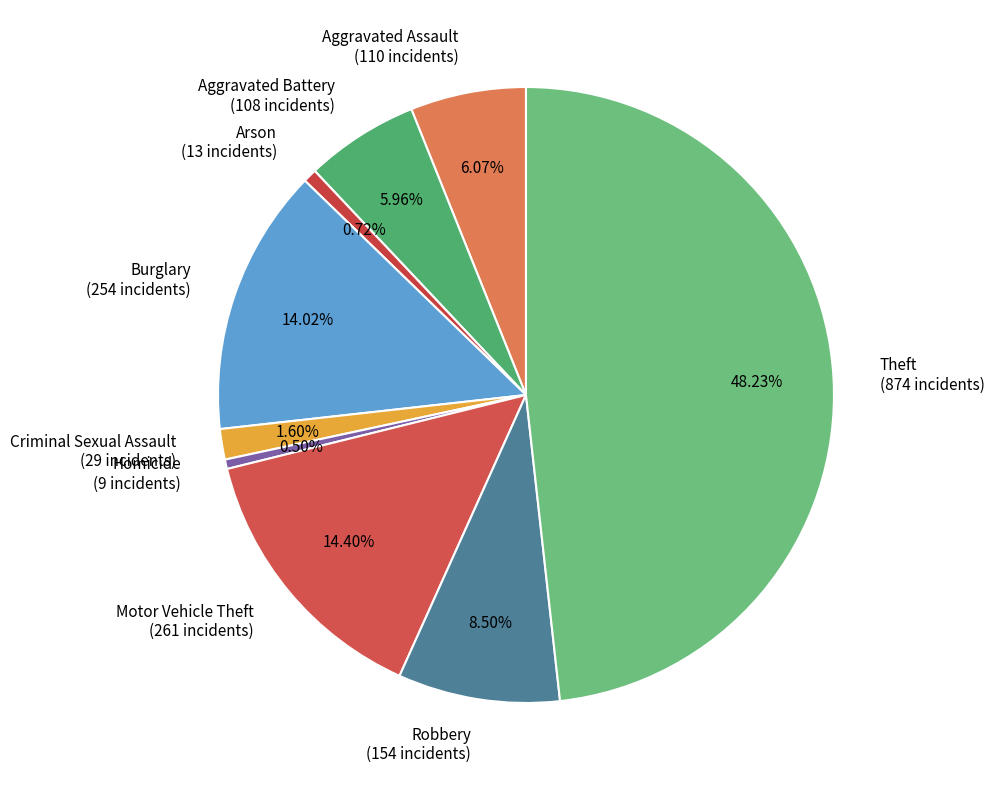

True or false: Arson accounts for 1% of the total.

True